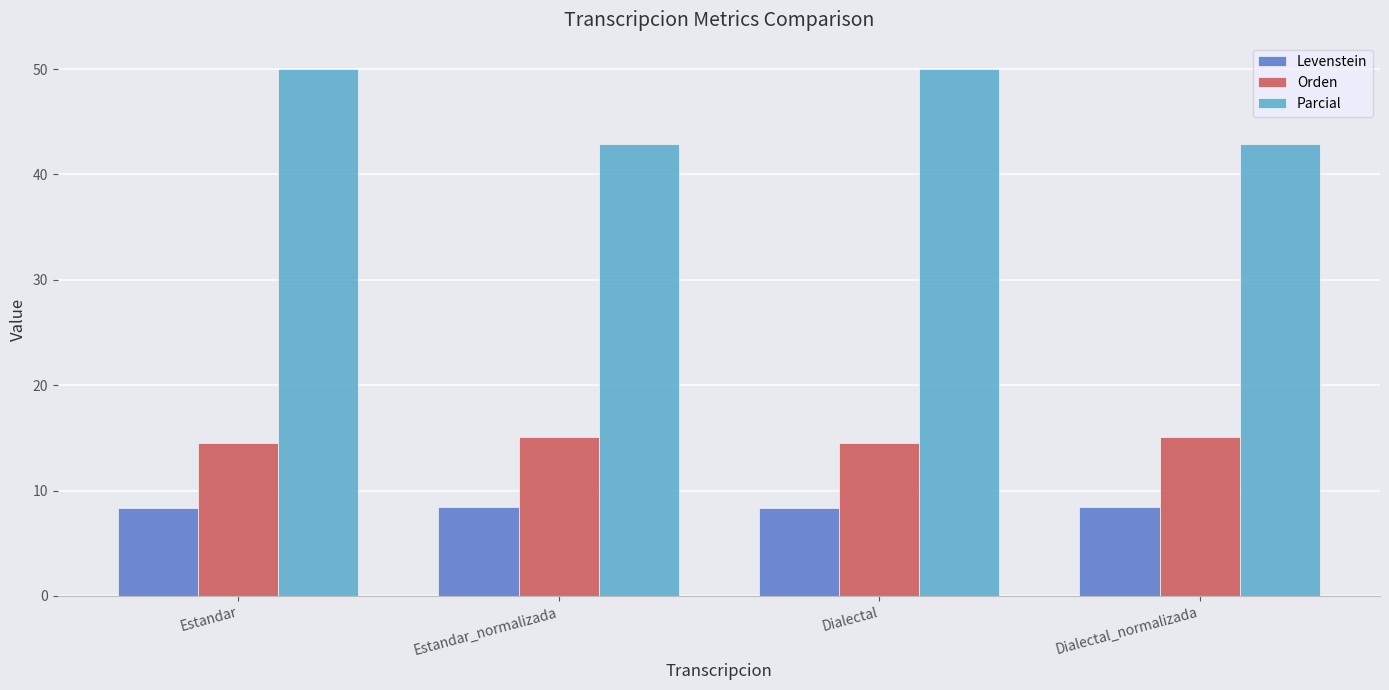

What is the label of the 3rd bar from the left?

Dialectal